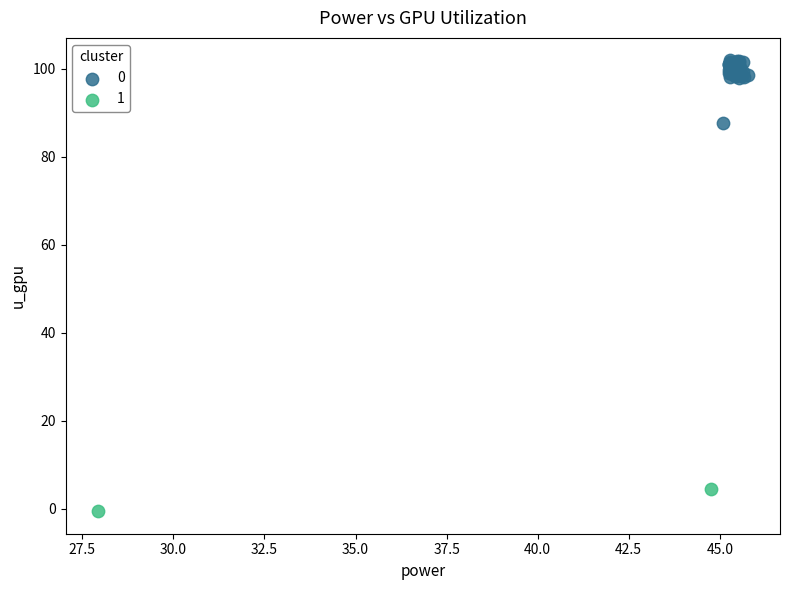

Which series reaches the minimum Y coordinate?

1